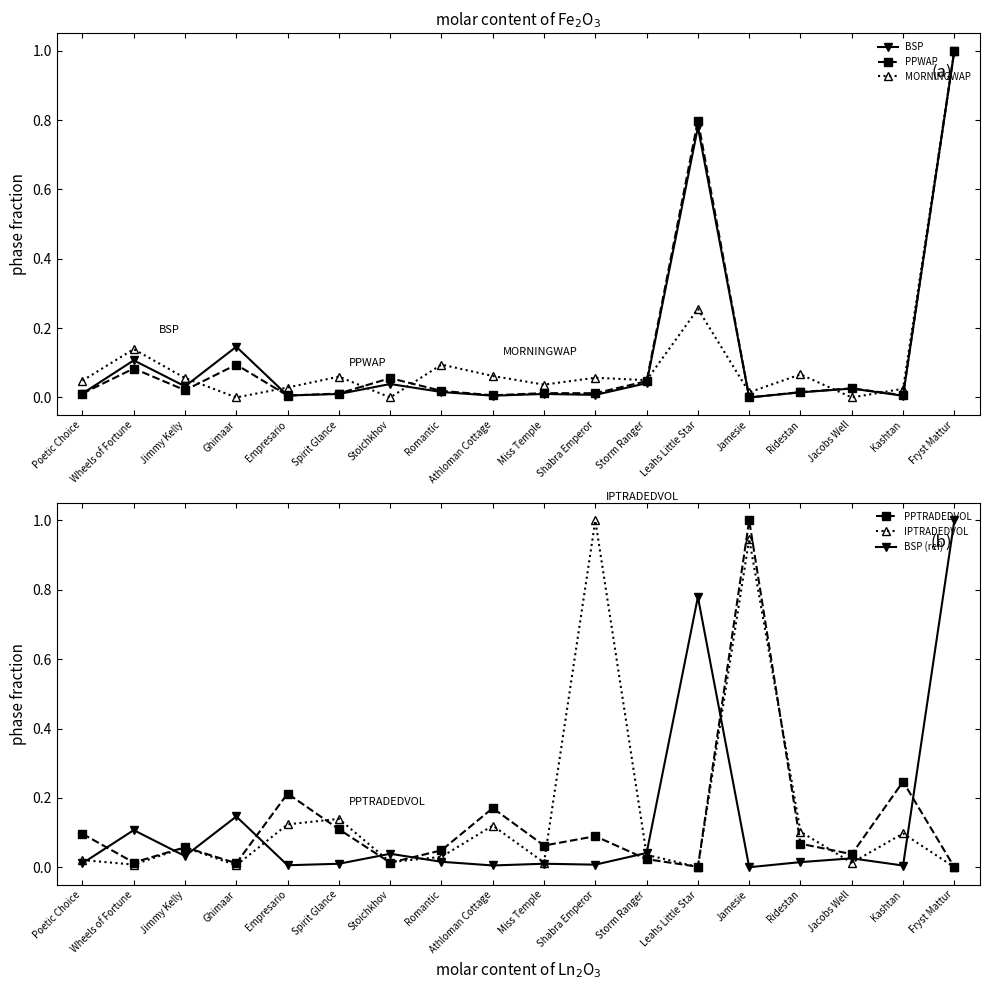

Count the number of data series in this chart.

6